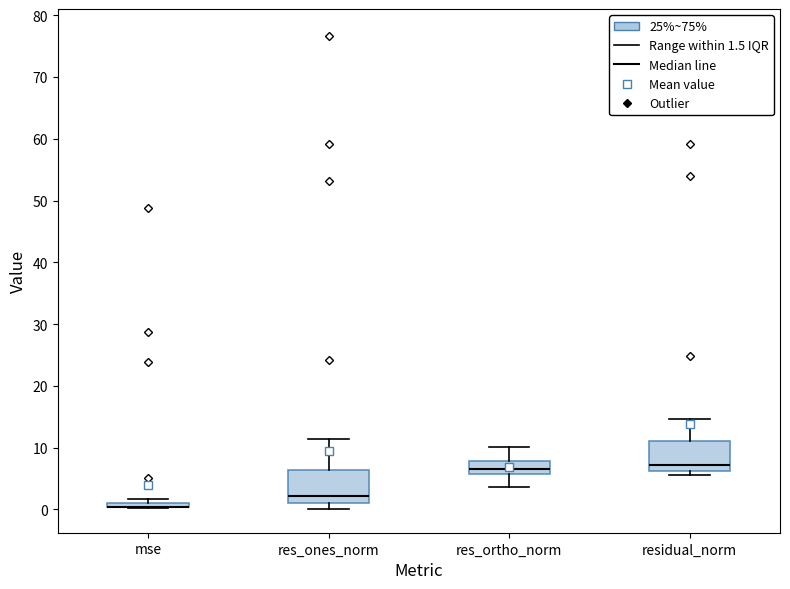

Where does the upper whisker of the box for residual_norm end on the y-axis? The values are not printed on the chart, so give them approximately, as read against the axis.

15